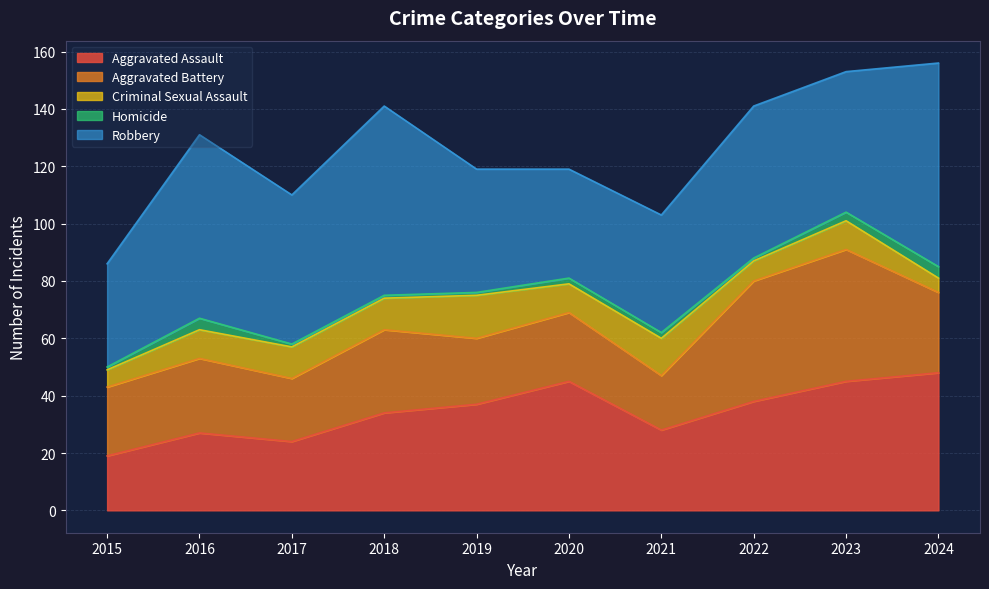

True or false: Aggravated Battery has a value of 26 at 2016.

True